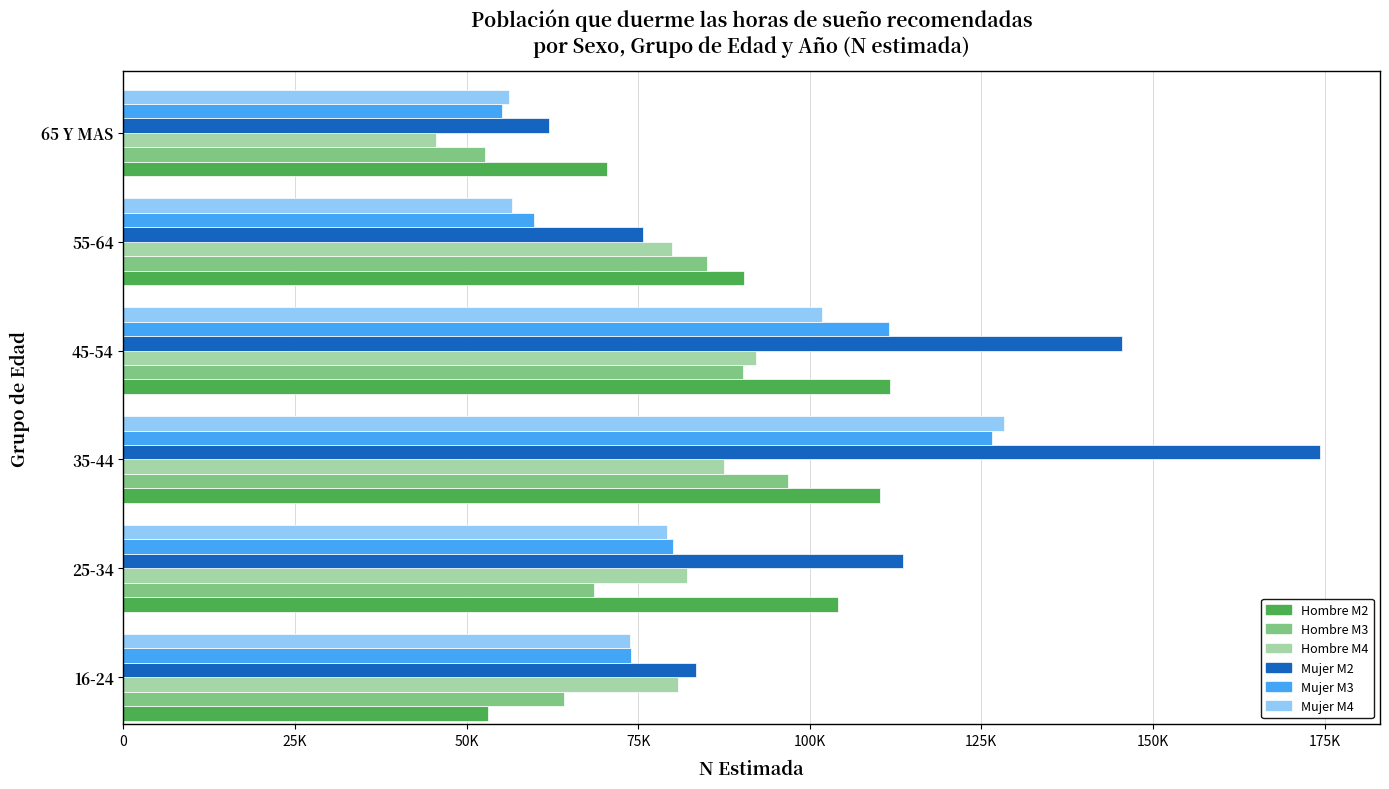

What are all the series names shown in the legend?

Hombre M2, Hombre M3, Hombre M4, Mujer M2, Mujer M3, Mujer M4